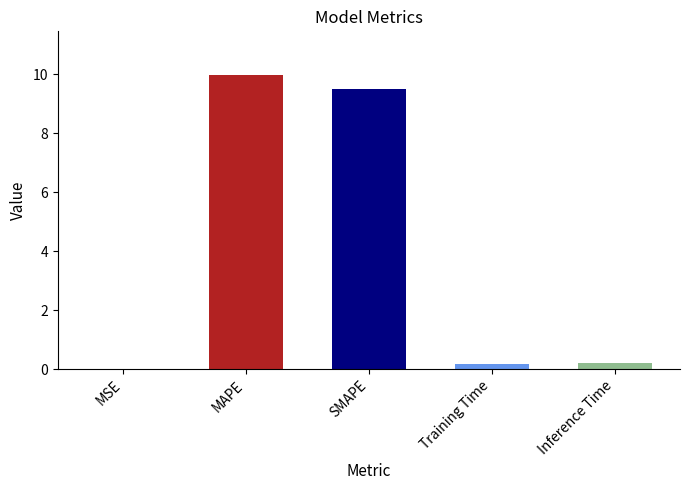

What is the sum of the values at SMAPE and MSE?

9.5